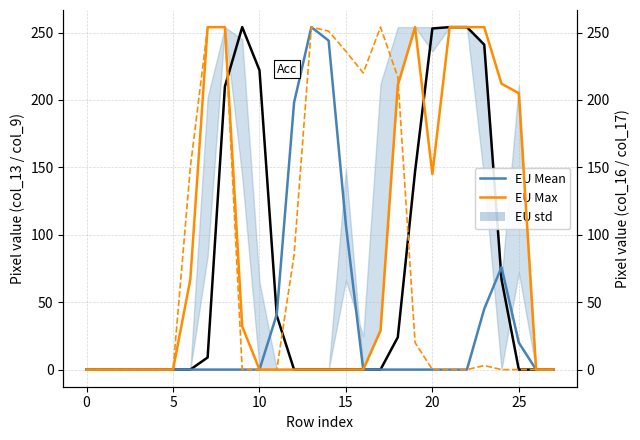

Count the number of categories in the chart.

28